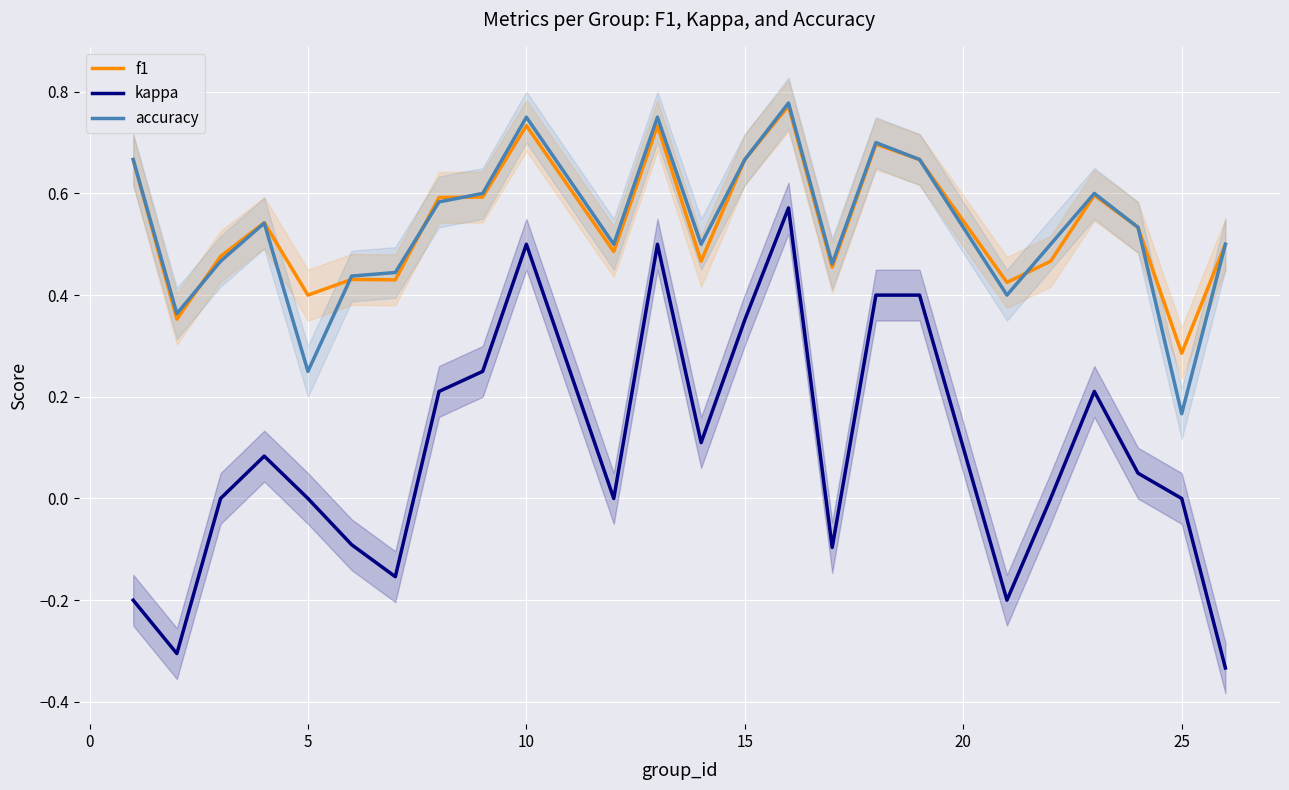

Which series has the widest spread of values?

kappa